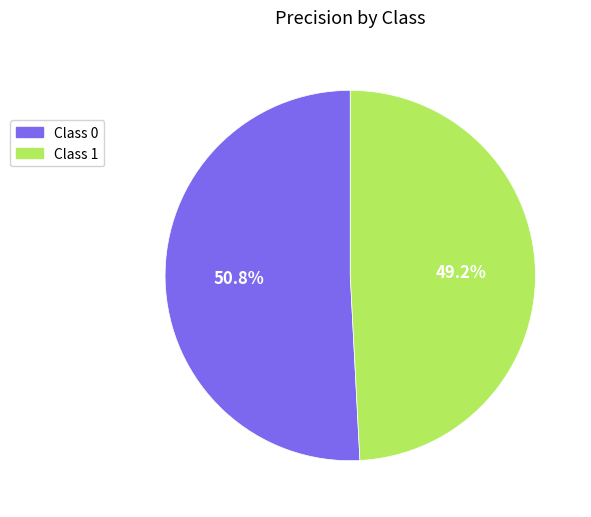

Which has a higher value, Class 1 or Class 0?

Class 0